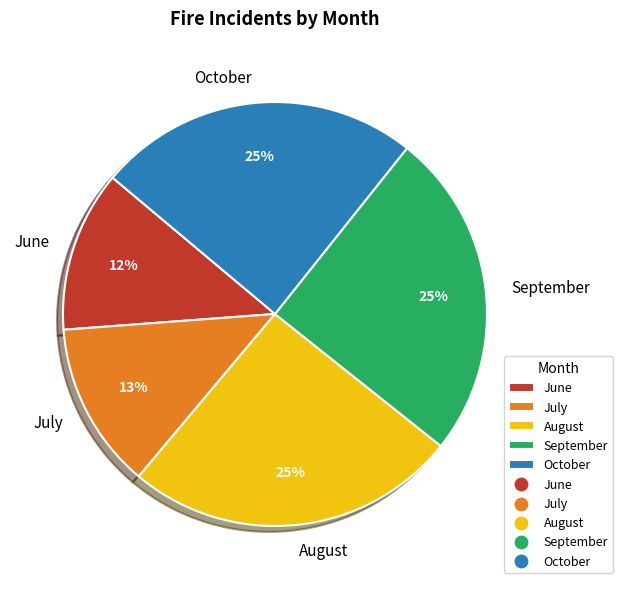

Which has a higher value, June or October?

October